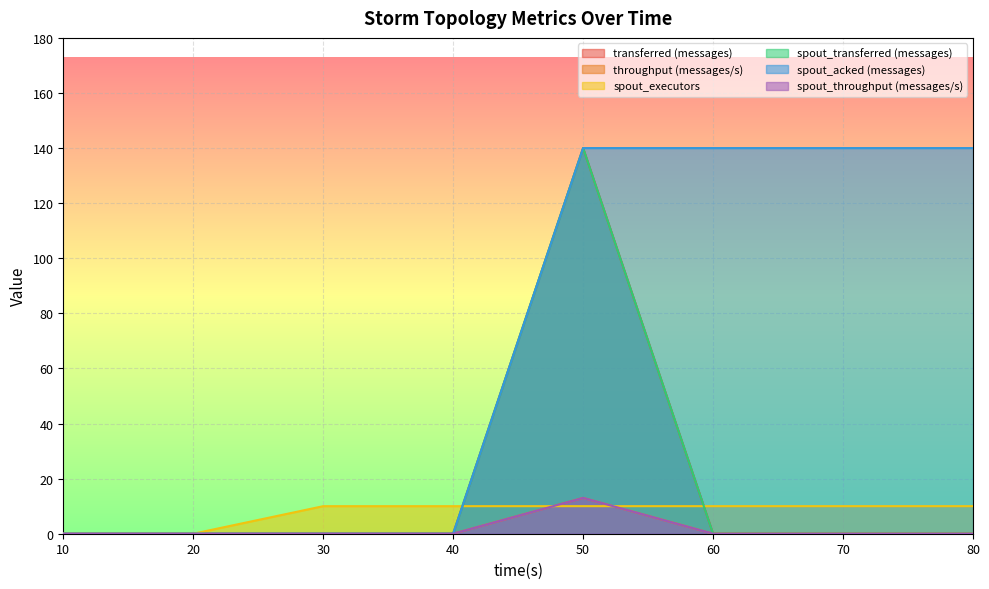

At which label does transferred (messages) reach its minimum?

10